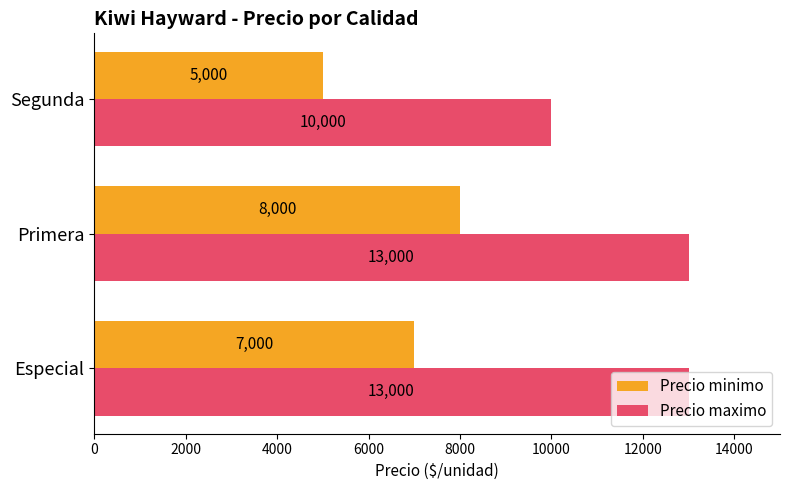

Is the value of Precio maximo at Primera greater than the value of Precio minimo at Especial?

Yes